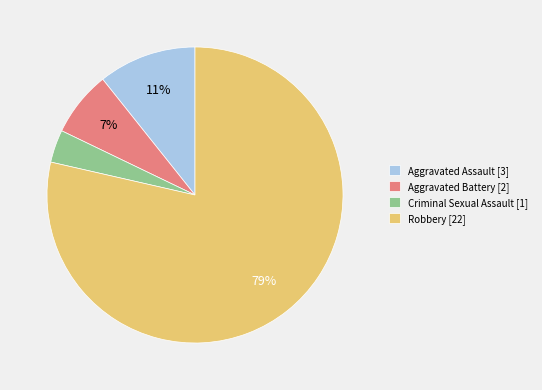

What percentage is the Aggravated Battery [2] slice, to the nearest percent?

7%